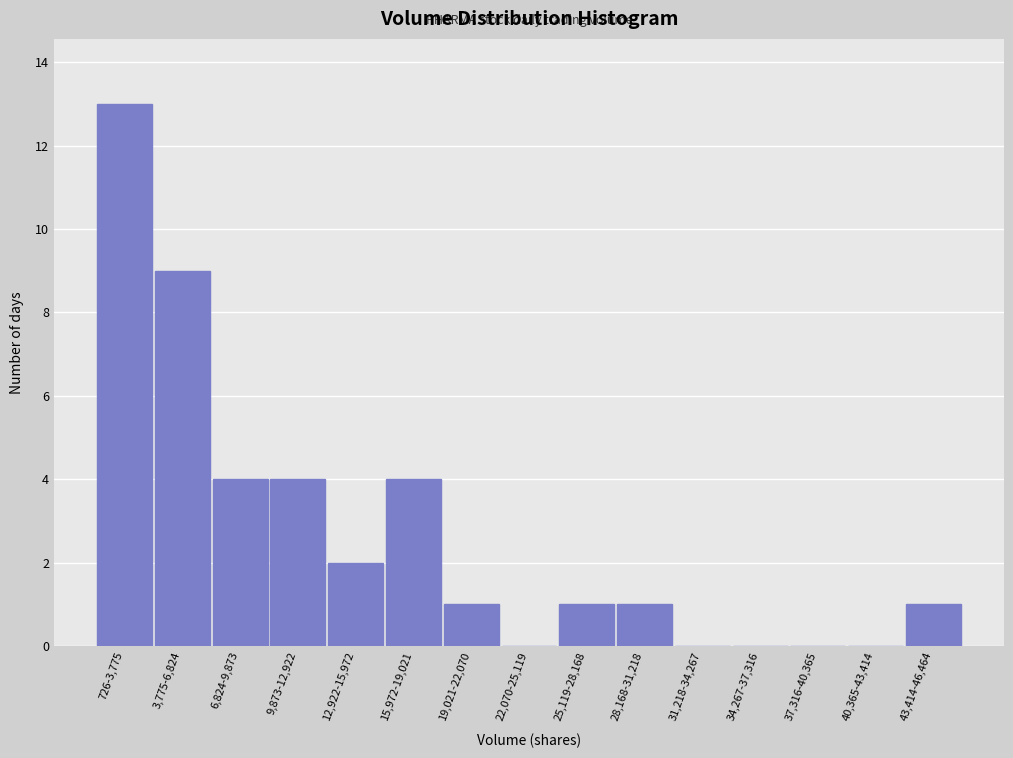

Reading left to right, list all the values displayed in this chart.

726-3,775=13	3,775-6,824=9	6,824-9,873=4	9,873-12,922=4	12,922-15,972=2	15,972-19,021=4	19,021-22,070=1	22,070-25,119=0	25,119-28,168=1	28,168-31,218=1	31,218-34,267=0	34,267-37,316=0	37,316-40,365=0	40,365-43,414=0	43,414-46,464=1